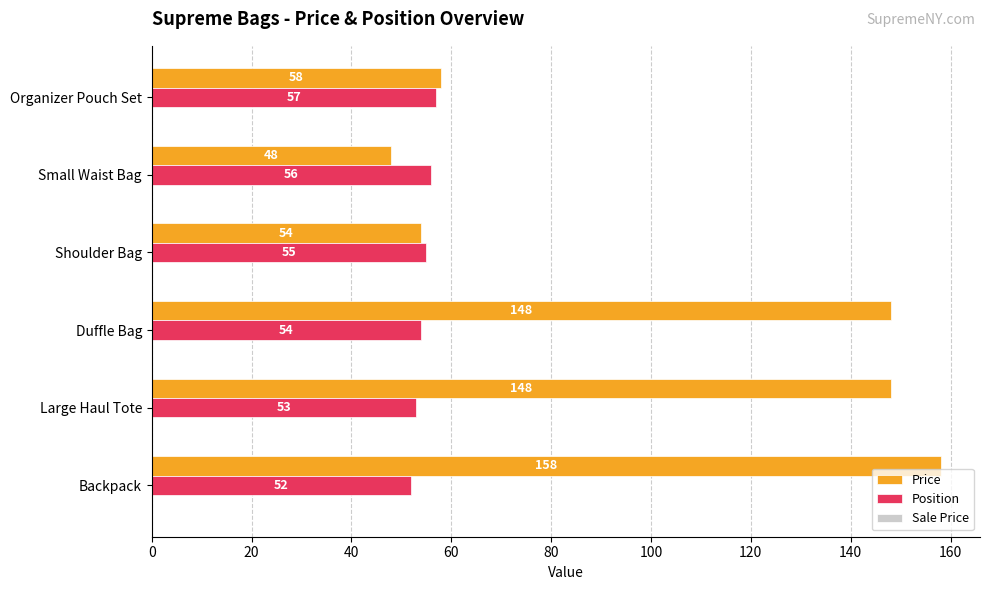

Is it true that Position equals 53 at Large Haul Tote?

True